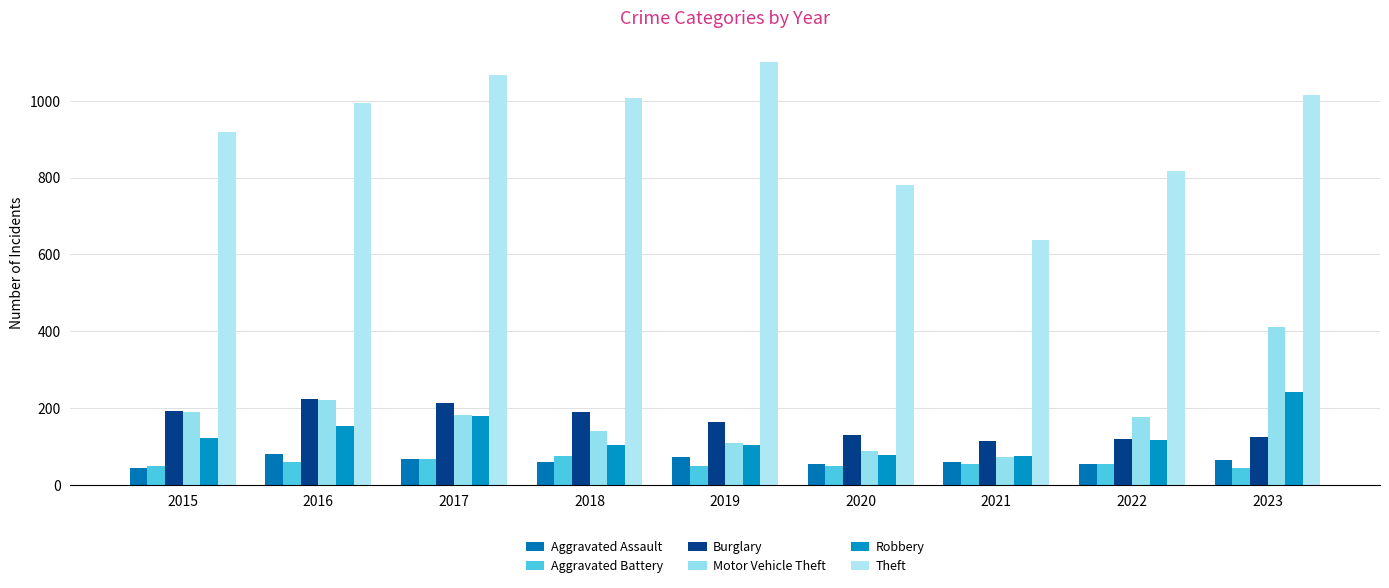

How many bars are there in each group?

6